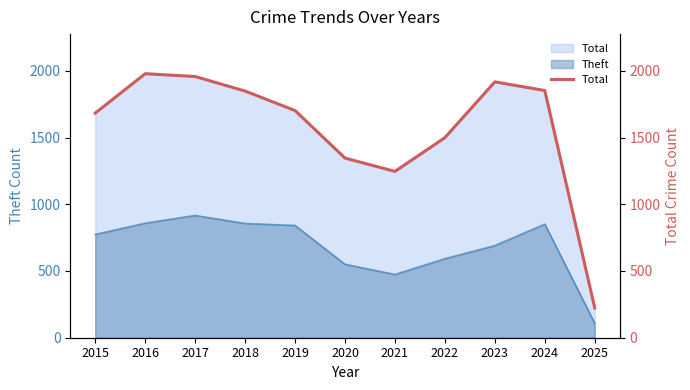

At which label does the data first exceed 1702?

2016